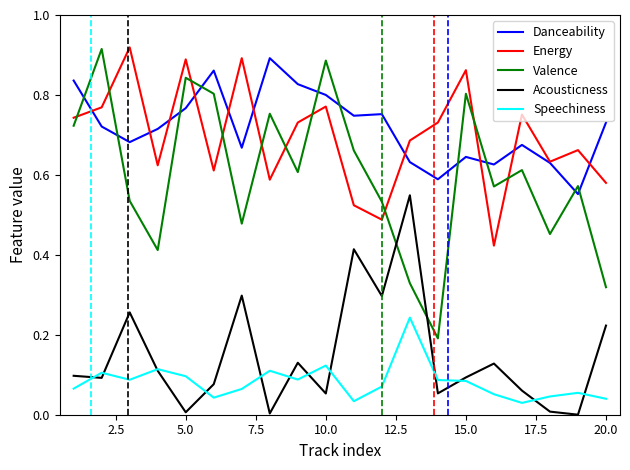

Which series has the largest range (max minus min)?

Valence